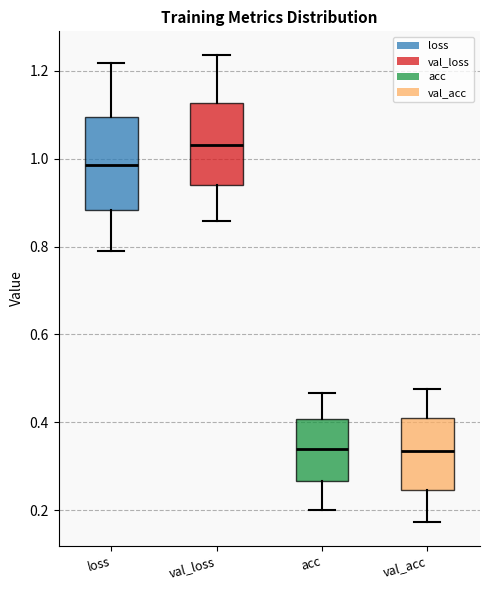

Where does the upper whisker of the box for loss end on the y-axis? The values are not printed on the chart, so give them approximately, as read against the axis.

1.22